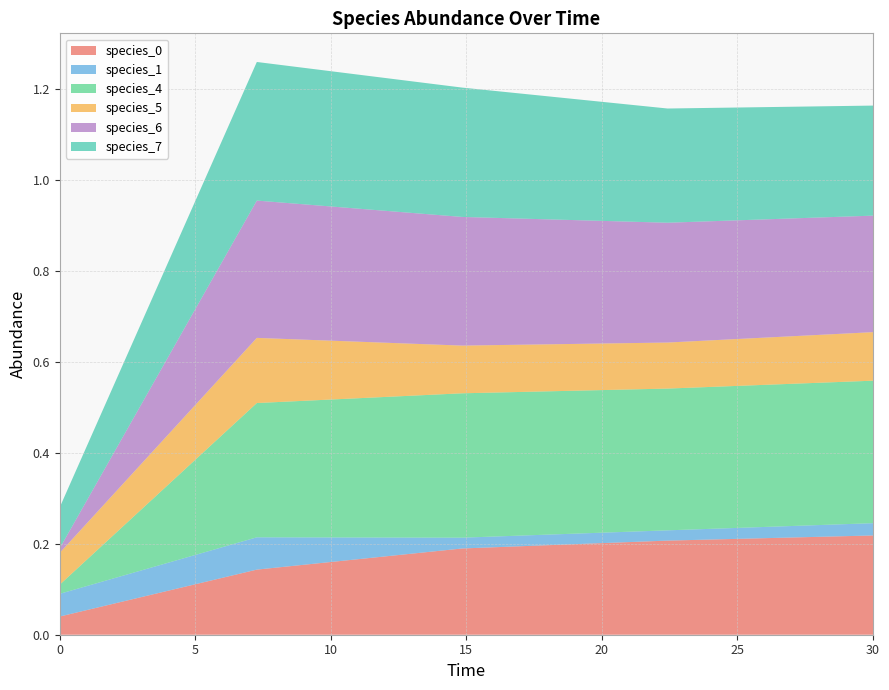

Reading left to right, extract all data points from this chart.

species_0: 0.0=0.0	7.272727272727273=0.1	14.84848484848485=0.2	22.424242424242426=0.2	30.0=0.2
species_1: 0.0=0.1	7.272727272727273=0.1	14.84848484848485=0.0	22.424242424242426=0.0	30.0=0.0
species_4: 0.0=0.0	7.272727272727273=0.3	14.84848484848485=0.3	22.424242424242426=0.3	30.0=0.3
species_5: 0.0=0.1	7.272727272727273=0.1	14.84848484848485=0.1	22.424242424242426=0.1	30.0=0.1
species_6: 0.0=0.0	7.272727272727273=0.3	14.84848484848485=0.3	22.424242424242426=0.3	30.0=0.3
species_7: 0.0=0.1	7.272727272727273=0.3	14.84848484848485=0.3	22.424242424242426=0.3	30.0=0.2